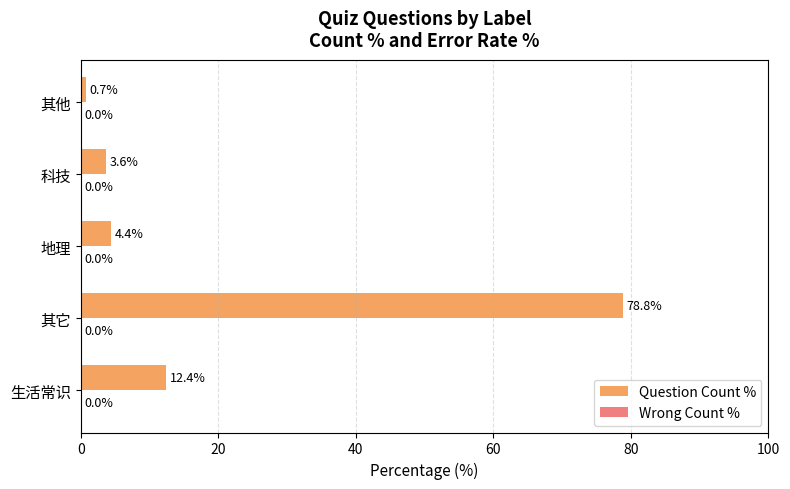

Which has a higher value, 生活常识 or 地理?

生活常识